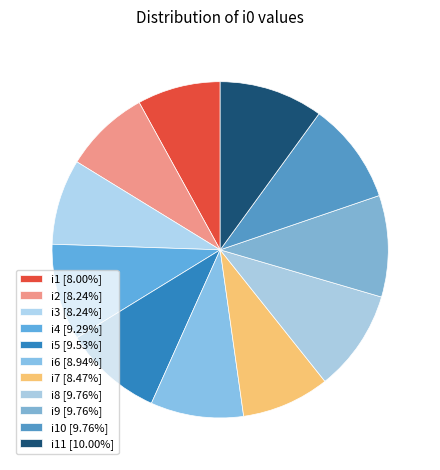

How many slices are in this pie chart?

11